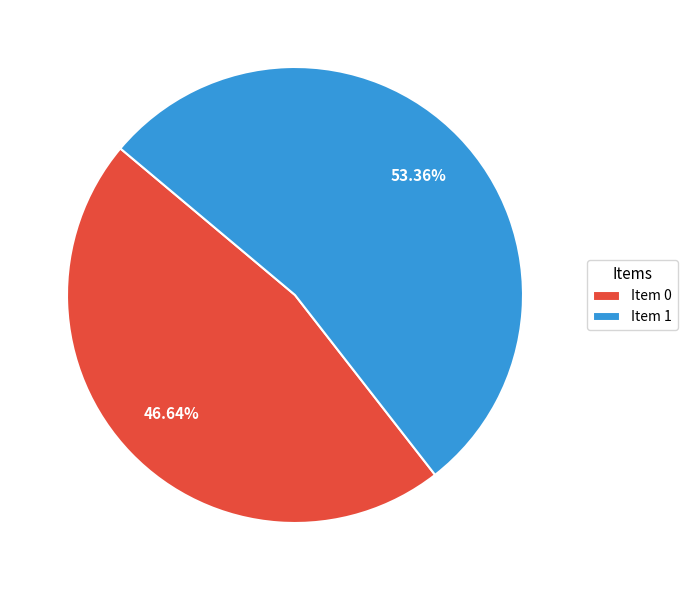

Count the number of slices in the pie.

2